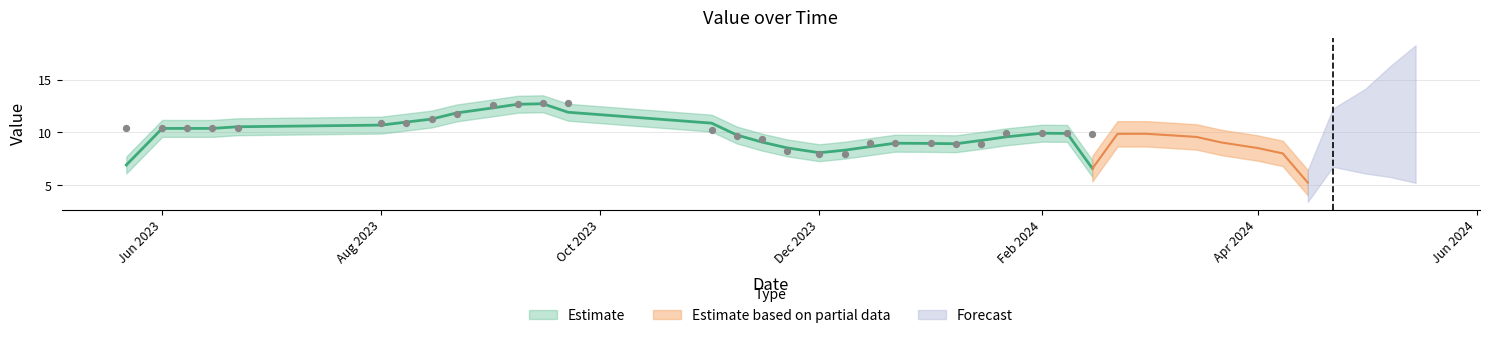

What is the ratio of the value at 2023-09-08 to the value at 2024-03-01?

1.3